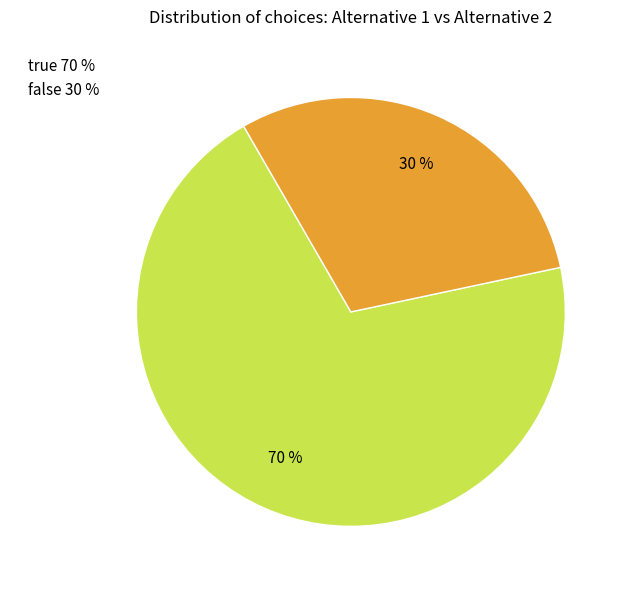

Is it true that true is 85% of the pie?

False